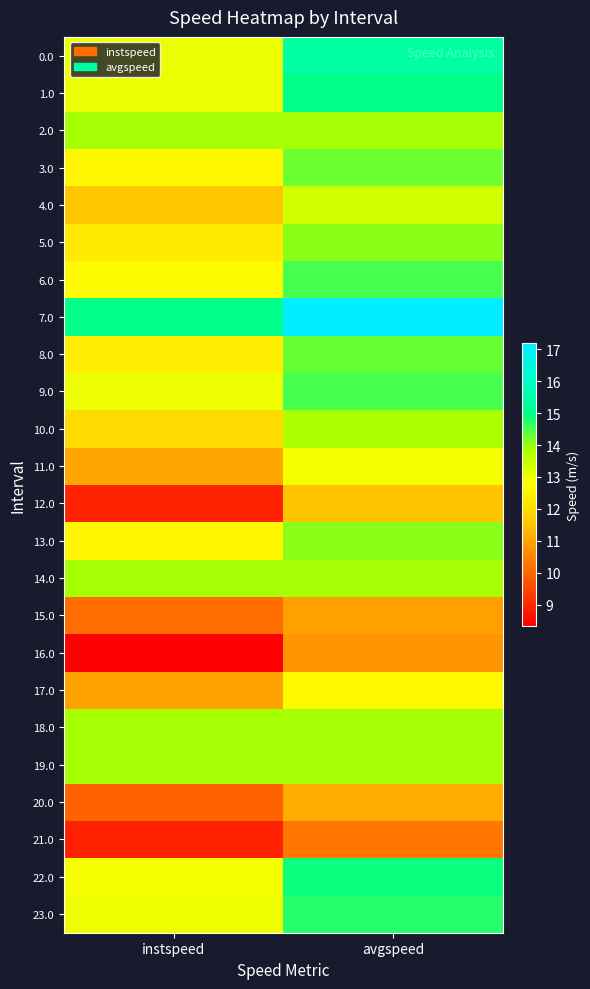

What is the difference between the highest and lowest values at instspeed?

6.6